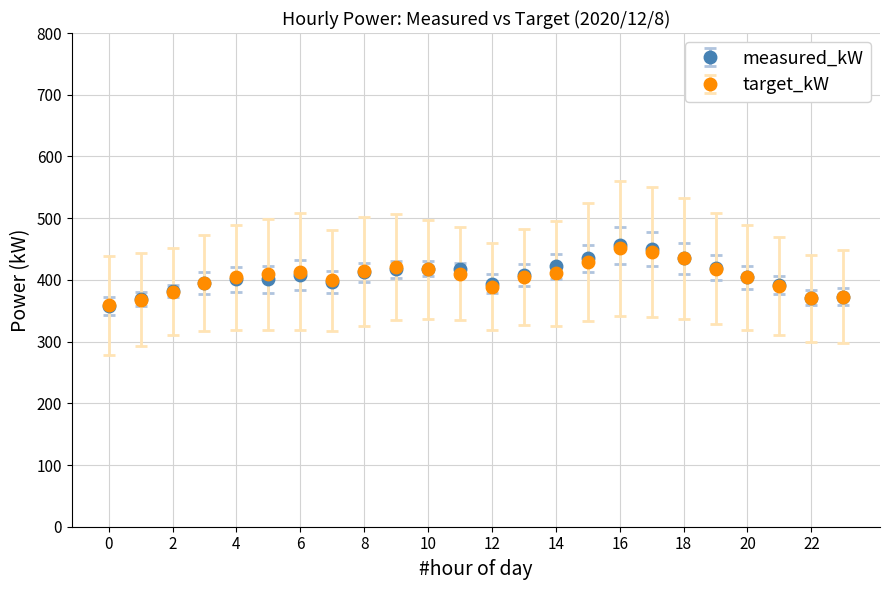

What is the value of the target_kW point at the 7th from the left?

413